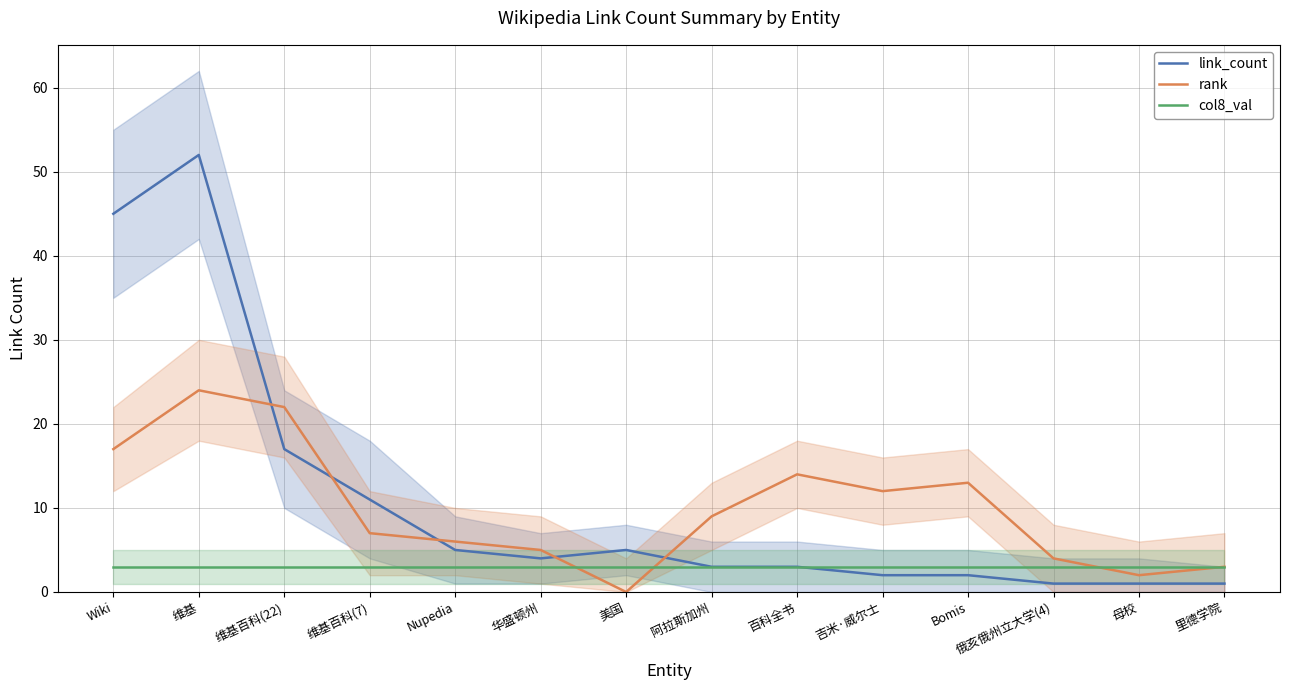

True or false: col8_val has more than 1 interior local peaks.

False